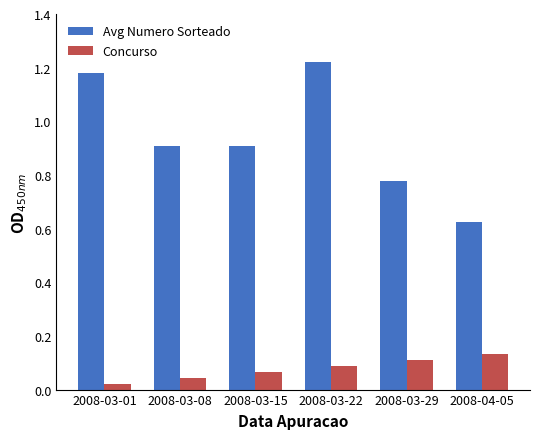

Which series has the largest range (max minus min)?

Avg Numero Sorteado